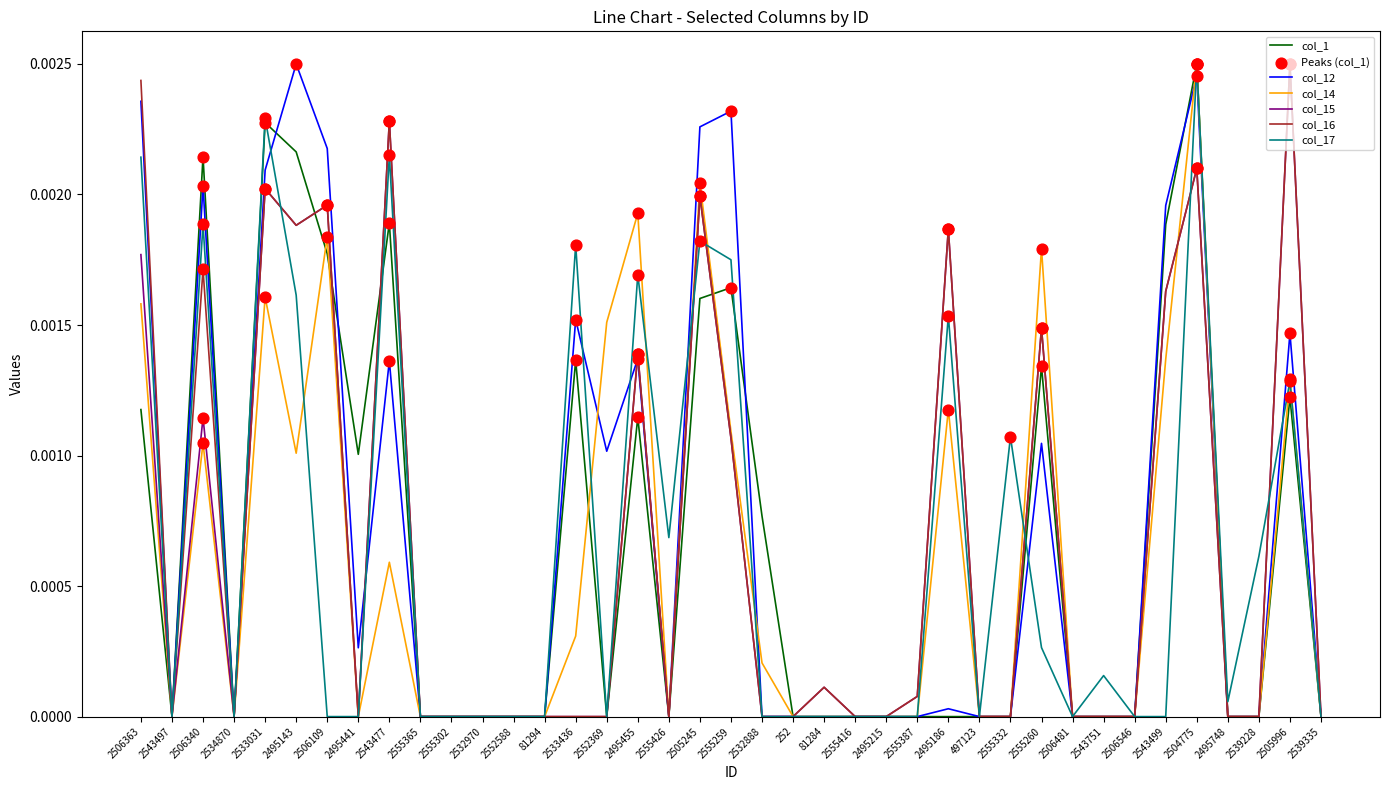

At which category is the sum across all series the highest?

2504775